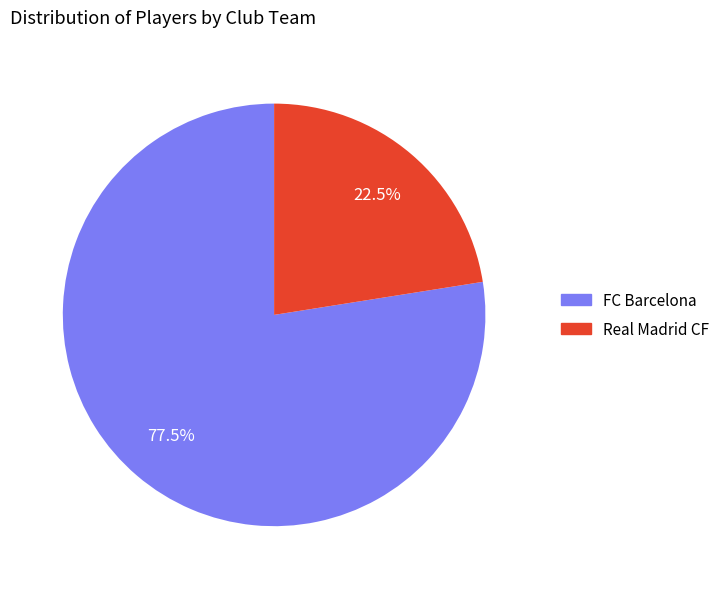

What is the ratio of the value at FC Barcelona to the value at Real Madrid CF?

3.4